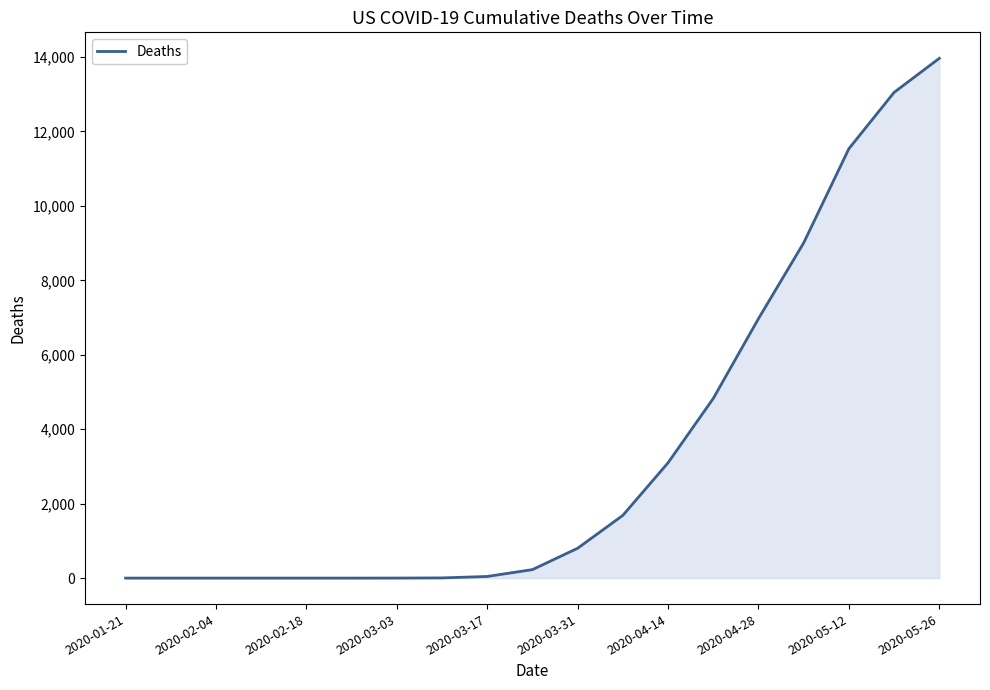

What is the difference between the maximum and minimum values?

13964